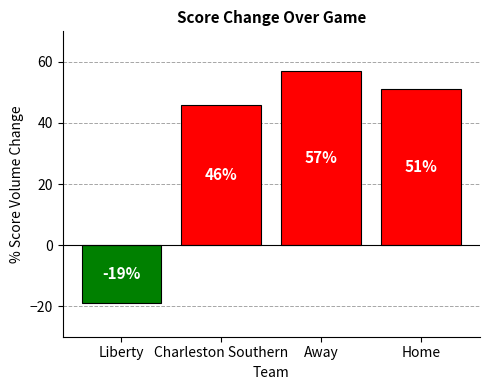

Is it true that the value at Charleston Southern is 46?

True